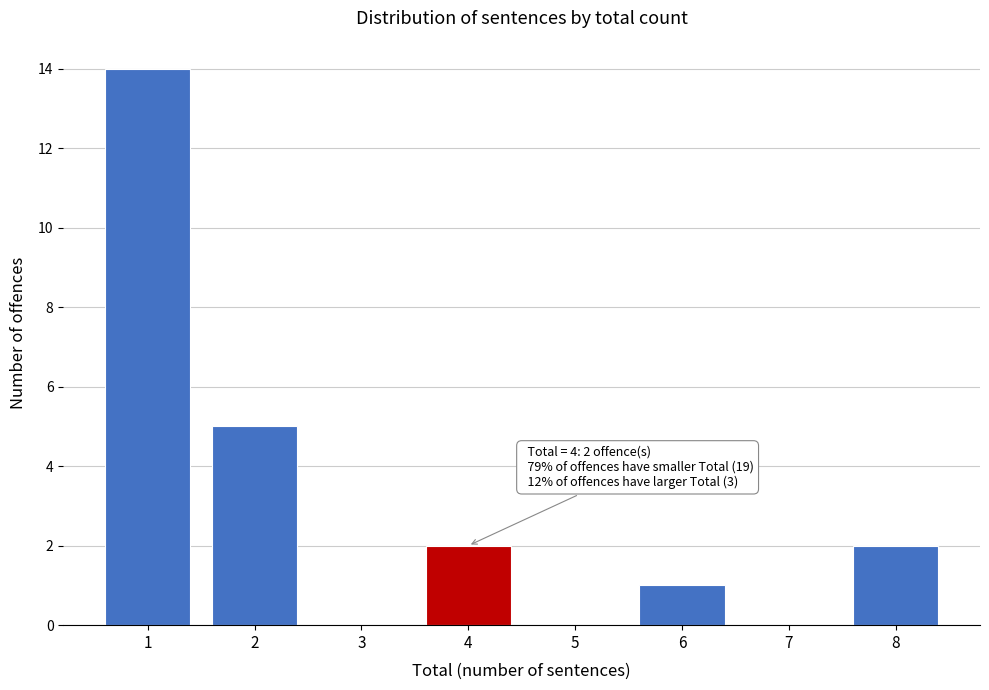

Reading right to left, list all the values displayed in this chart.

8=2	7=0	6=1	5=0	4=2	3=0	2=5	1=14